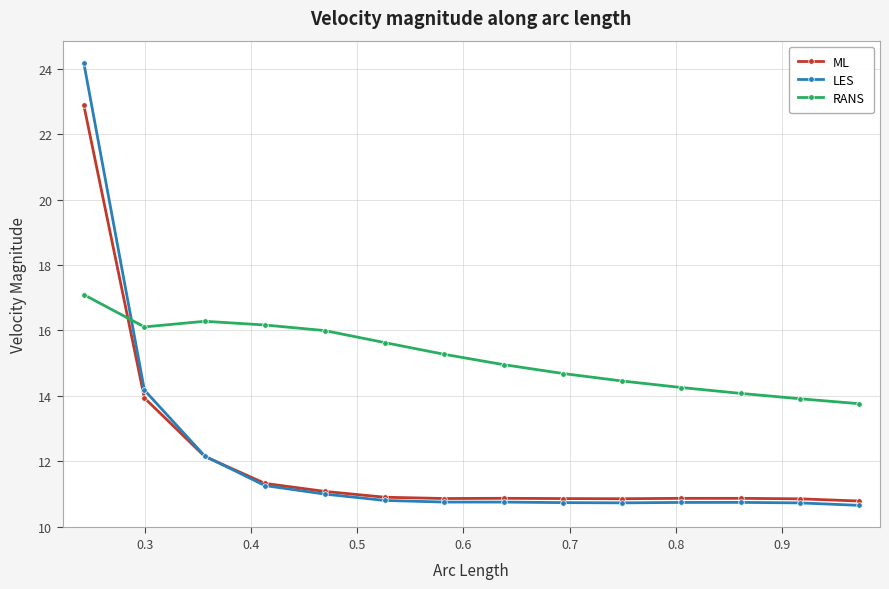

Is this an area chart (filled region under the line)?

No